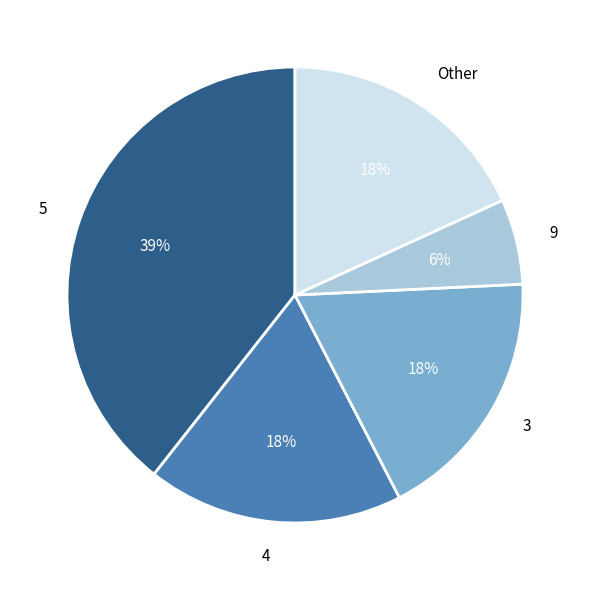

To the nearest percent, what is the difference between the largest and smallest slice percentages?

33%